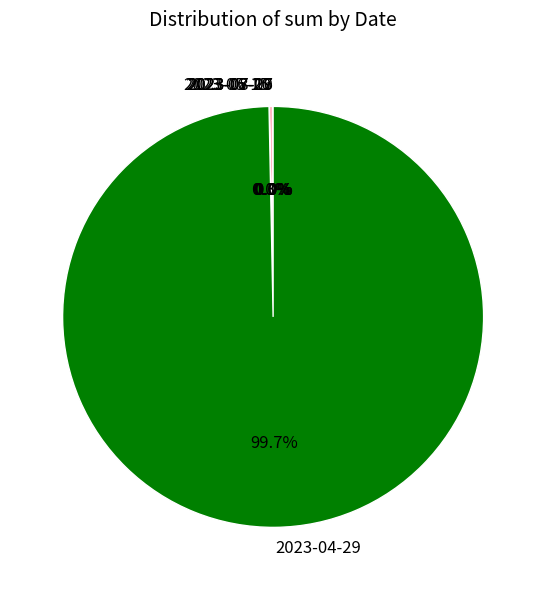

Which slice is the largest?

2023-04-29